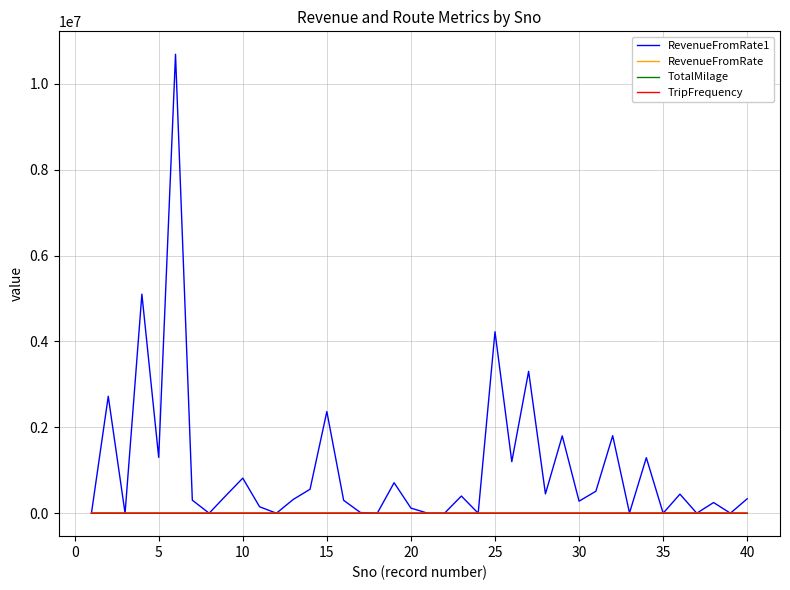

Which series has the largest total across all categories?

RevenueFromRate1